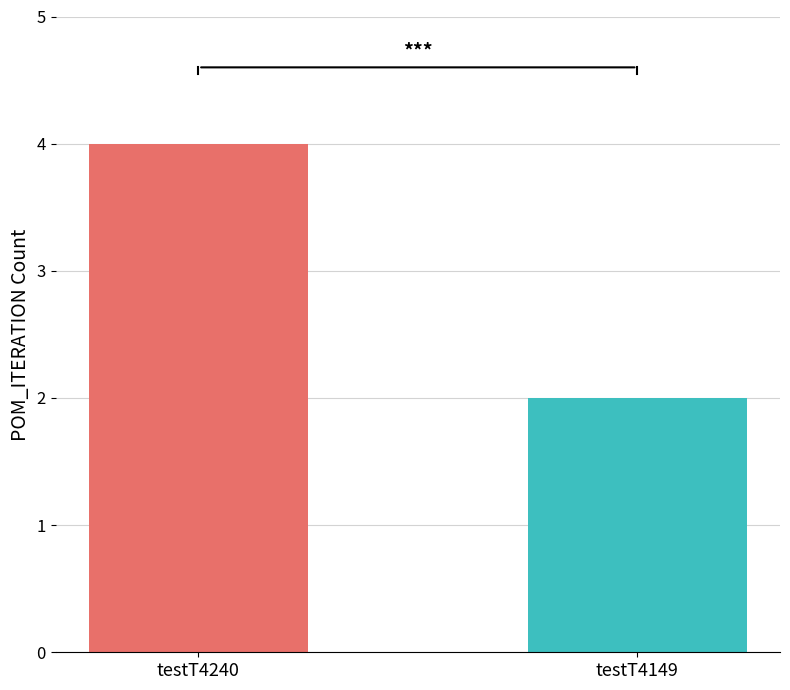

What is the greatest value displayed?

4